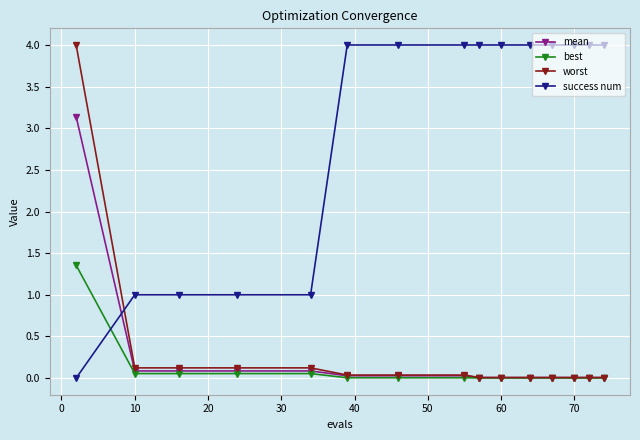

Is this an area chart (filled region under the line)?

No